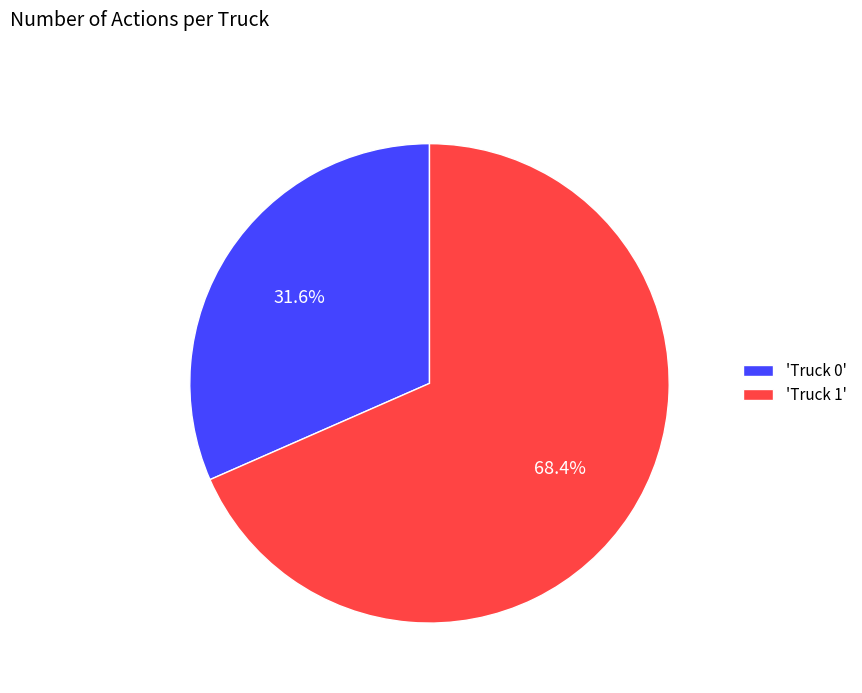

Is there a majority slice in this chart?

Yes